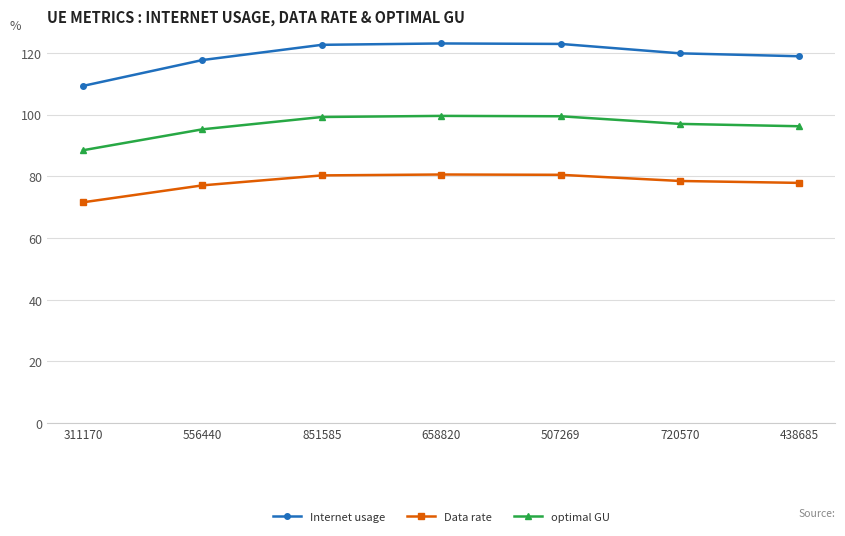

True or false: Internet usage has more than 0 interior local peaks.

True